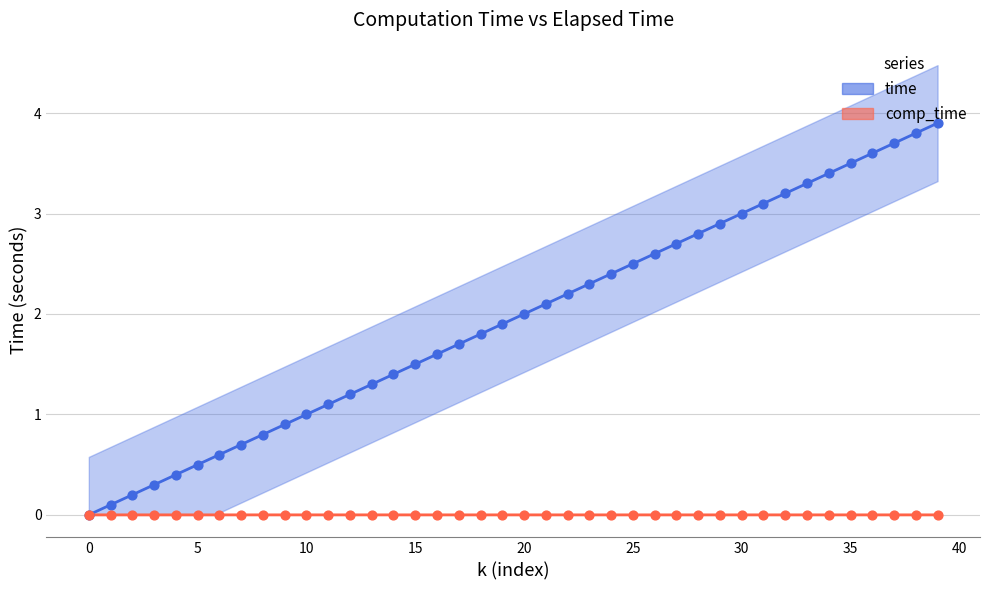

What are all the series names shown in the legend?

time, comp_time